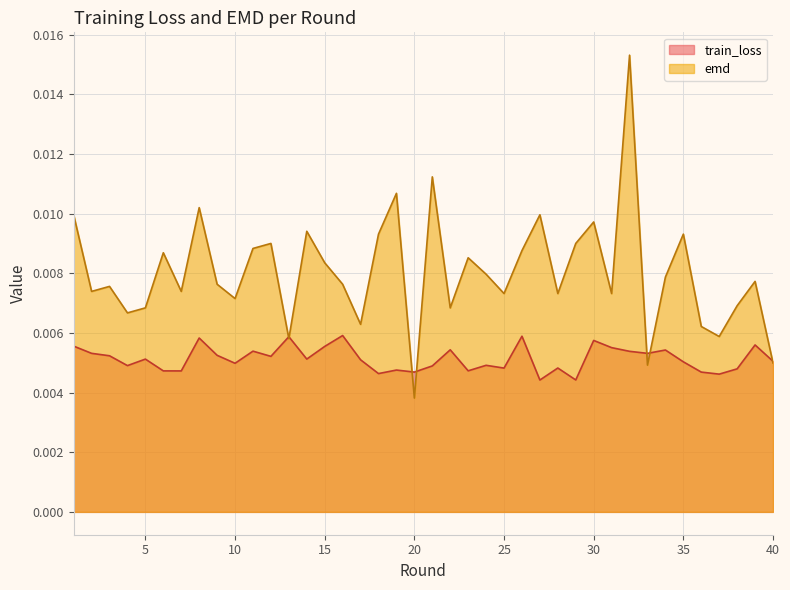

Does the chart have visible grid lines?

Yes